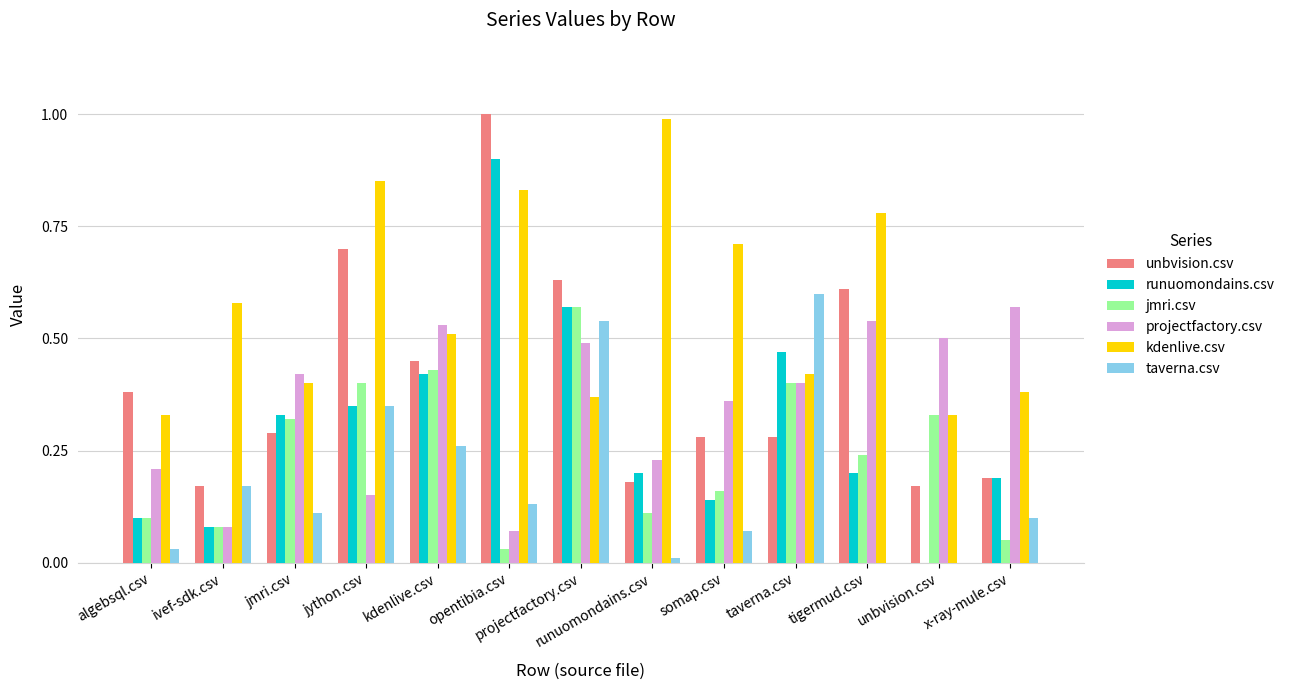

Count the number of data series in this chart.

6